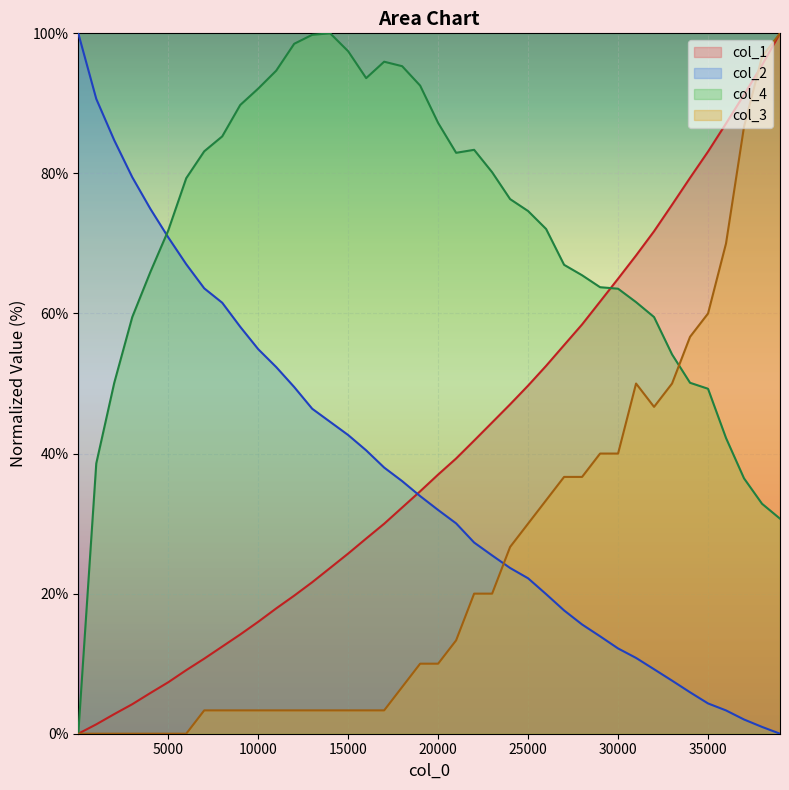

Is the value of col_2 at 28001 greater than the value of col_3 at 18001?

Yes